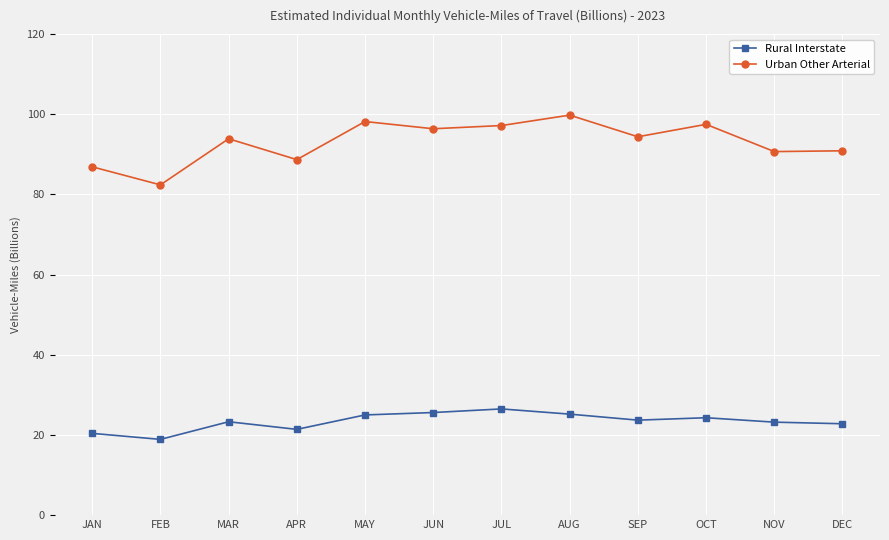

Rank the series by their average value, from highest to lowest.

Urban Other Arterial, Rural Interstate